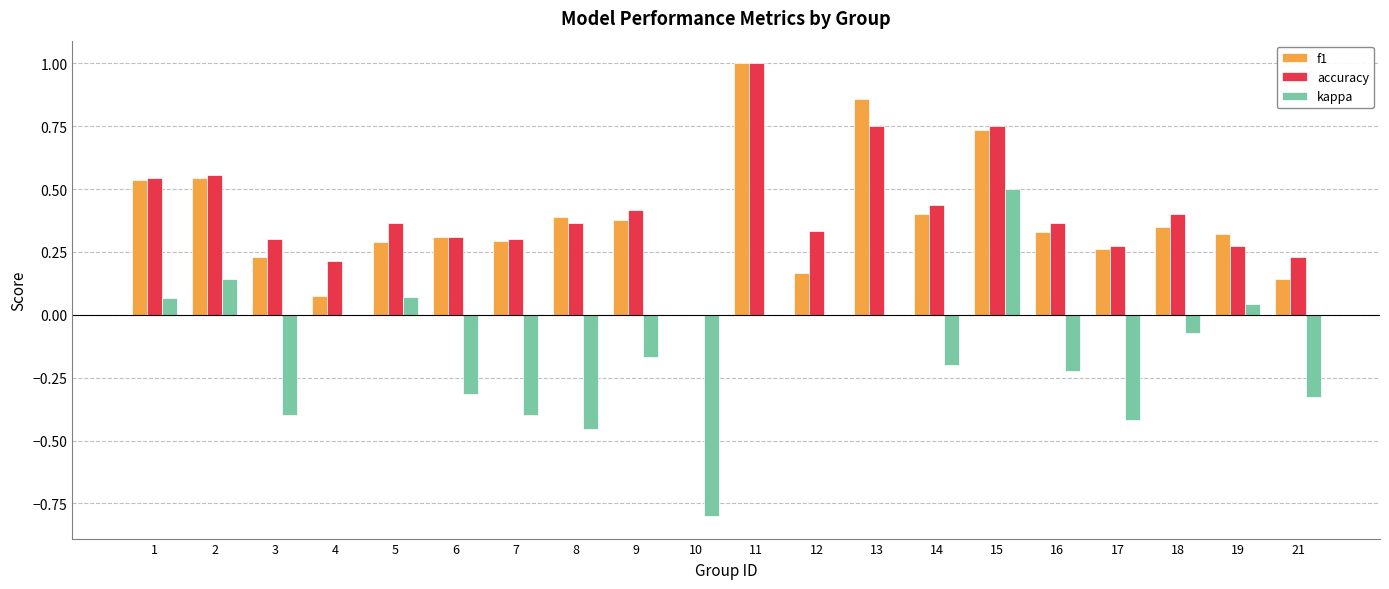

What is the sum of all kappa values?

-2.9